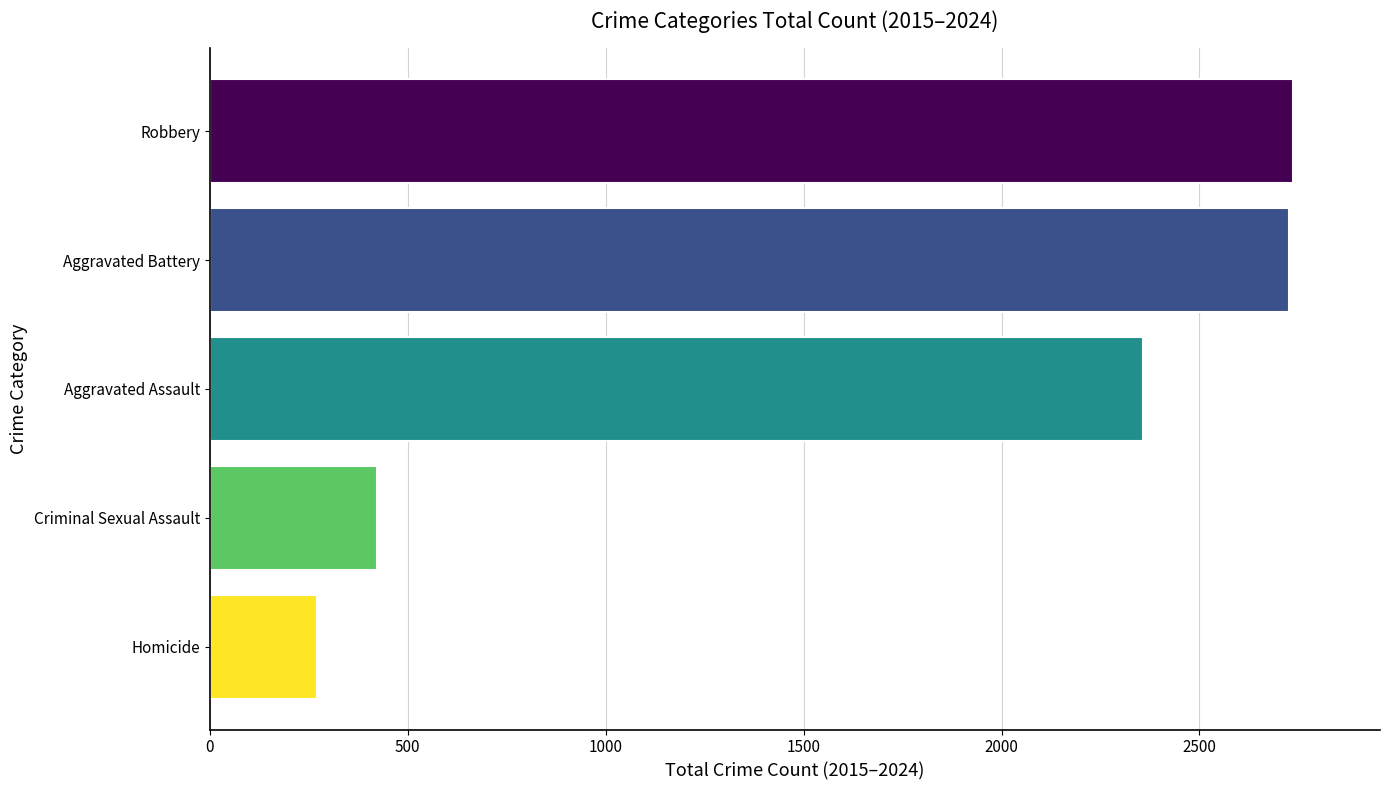

Which category has the lowest value across all series?

Homicide